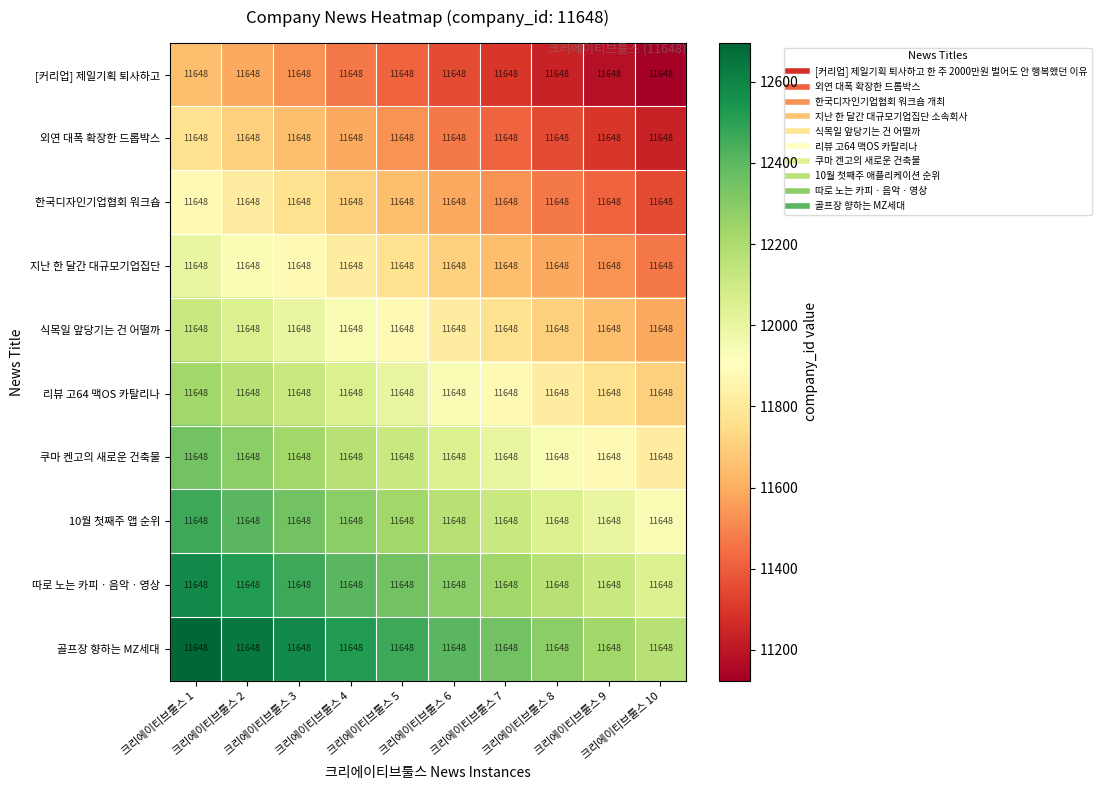

Reading right to left, what are all the values shown in this chart?

[커리업] 제일기획 퇴사하고: 크리에이티브툴스 10=11648.0	크리에이티브툴스 9=11648.0	크리에이티브툴스 8=11648.0	크리에이티브툴스 7=11648.0	크리에이티브툴스 6=11648.0	크리에이티브툴스 5=11648.0	크리에이티브툴스 4=11648.0	크리에이티브툴스 3=11648.0	크리에이티브툴스 2=11648.0	크리에이티브툴스 1=11648.0
외연 대폭 확장한 드롭박스: 크리에이티브툴스 10=11648.0	크리에이티브툴스 9=11648.0	크리에이티브툴스 8=11648.0	크리에이티브툴스 7=11648.0	크리에이티브툴스 6=11648.0	크리에이티브툴스 5=11648.0	크리에이티브툴스 4=11648.0	크리에이티브툴스 3=11648.0	크리에이티브툴스 2=11648.0	크리에이티브툴스 1=11648.0
한국디자인기업협회 워크숍: 크리에이티브툴스 10=11648.0	크리에이티브툴스 9=11648.0	크리에이티브툴스 8=11648.0	크리에이티브툴스 7=11648.0	크리에이티브툴스 6=11648.0	크리에이티브툴스 5=11648.0	크리에이티브툴스 4=11648.0	크리에이티브툴스 3=11648.0	크리에이티브툴스 2=11648.0	크리에이티브툴스 1=11648.0
지난 한 달간 대규모기업집단: 크리에이티브툴스 10=11648.0	크리에이티브툴스 9=11648.0	크리에이티브툴스 8=11648.0	크리에이티브툴스 7=11648.0	크리에이티브툴스 6=11648.0	크리에이티브툴스 5=11648.0	크리에이티브툴스 4=11648.0	크리에이티브툴스 3=11648.0	크리에이티브툴스 2=11648.0	크리에이티브툴스 1=11648.0
식목일 앞당기는 건 어떨까: 크리에이티브툴스 10=11648.0	크리에이티브툴스 9=11648.0	크리에이티브툴스 8=11648.0	크리에이티브툴스 7=11648.0	크리에이티브툴스 6=11648.0	크리에이티브툴스 5=11648.0	크리에이티브툴스 4=11648.0	크리에이티브툴스 3=11648.0	크리에이티브툴스 2=11648.0	크리에이티브툴스 1=11648.0
리뷰 고64 맥OS 카탈리나: 크리에이티브툴스 10=11648.0	크리에이티브툴스 9=11648.0	크리에이티브툴스 8=11648.0	크리에이티브툴스 7=11648.0	크리에이티브툴스 6=11648.0	크리에이티브툴스 5=11648.0	크리에이티브툴스 4=11648.0	크리에이티브툴스 3=11648.0	크리에이티브툴스 2=11648.0	크리에이티브툴스 1=11648.0
쿠마 켄고의 새로운 건축물: 크리에이티브툴스 10=11648.0	크리에이티브툴스 9=11648.0	크리에이티브툴스 8=11648.0	크리에이티브툴스 7=11648.0	크리에이티브툴스 6=11648.0	크리에이티브툴스 5=11648.0	크리에이티브툴스 4=11648.0	크리에이티브툴스 3=11648.0	크리에이티브툴스 2=11648.0	크리에이티브툴스 1=11648.0
10월 첫째주 앱 순위: 크리에이티브툴스 10=11648.0	크리에이티브툴스 9=11648.0	크리에이티브툴스 8=11648.0	크리에이티브툴스 7=11648.0	크리에이티브툴스 6=11648.0	크리에이티브툴스 5=11648.0	크리에이티브툴스 4=11648.0	크리에이티브툴스 3=11648.0	크리에이티브툴스 2=11648.0	크리에이티브툴스 1=11648.0
따로 노는 카피ㆍ음악ㆍ영상: 크리에이티브툴스 10=11648.0	크리에이티브툴스 9=11648.0	크리에이티브툴스 8=11648.0	크리에이티브툴스 7=11648.0	크리에이티브툴스 6=11648.0	크리에이티브툴스 5=11648.0	크리에이티브툴스 4=11648.0	크리에이티브툴스 3=11648.0	크리에이티브툴스 2=11648.0	크리에이티브툴스 1=11648.0
골프장 향하는 MZ세대: 크리에이티브툴스 10=11648.0	크리에이티브툴스 9=11648.0	크리에이티브툴스 8=11648.0	크리에이티브툴스 7=11648.0	크리에이티브툴스 6=11648.0	크리에이티브툴스 5=11648.0	크리에이티브툴스 4=11648.0	크리에이티브툴스 3=11648.0	크리에이티브툴스 2=11648.0	크리에이티브툴스 1=11648.0